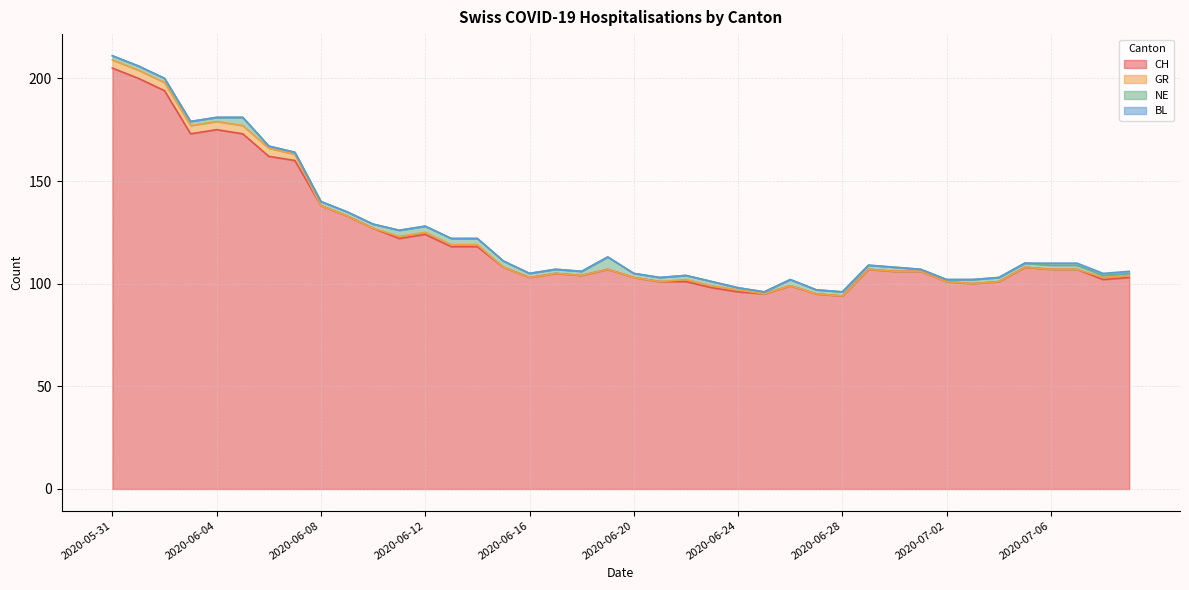

At which category is the sum across all series the highest?

2020-05-31